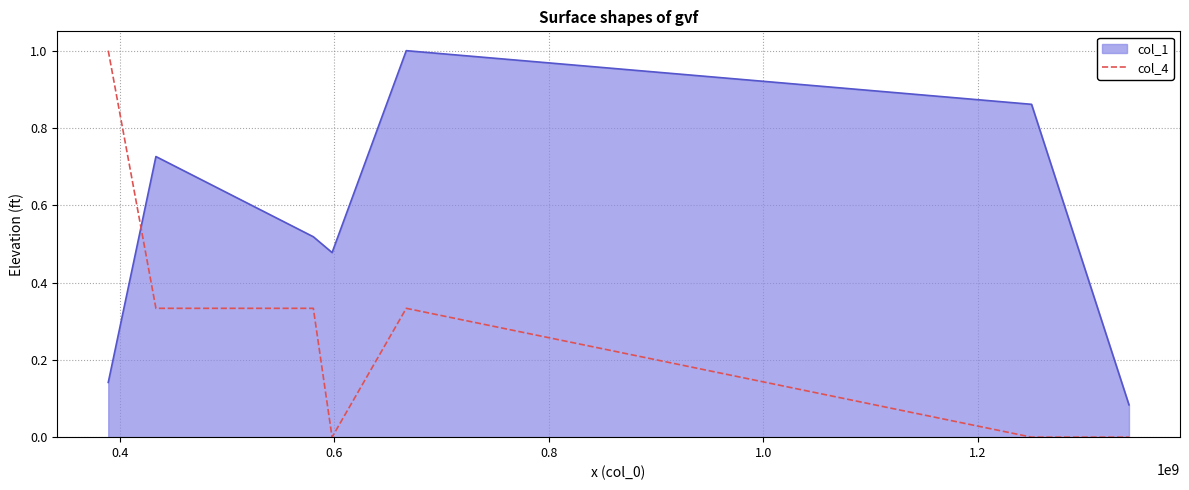

What is the difference between the second highest and minimum values in the col_1 series?

0.8